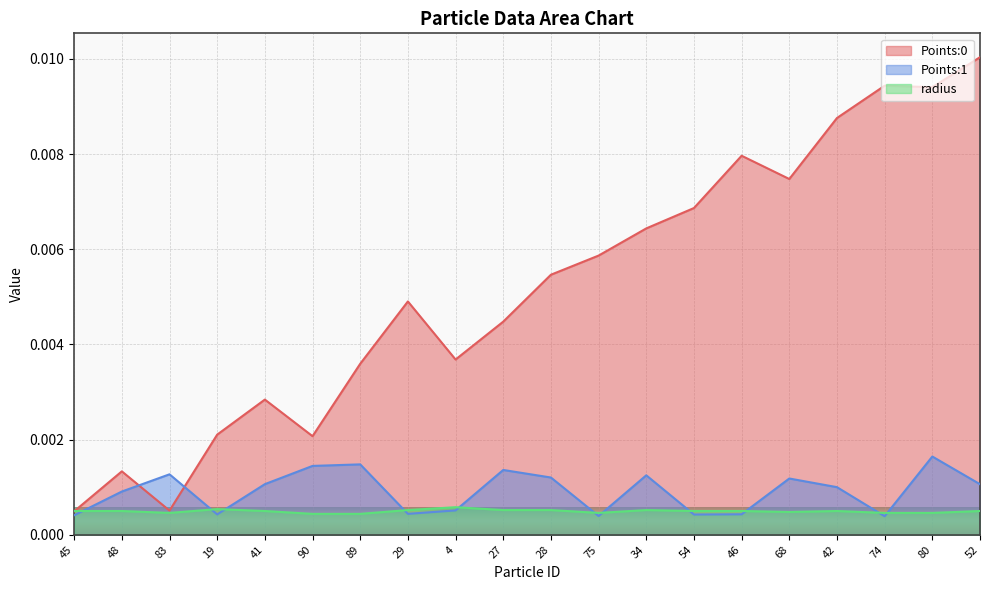

Is the value of Points:1 at 45 greater than the value of Points:0 at 54?

No